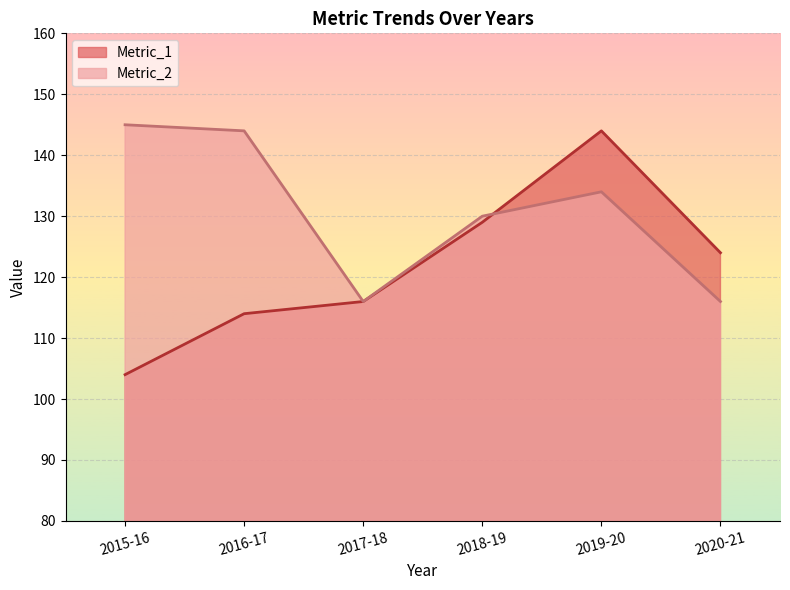

How many series are shown in this chart?

2